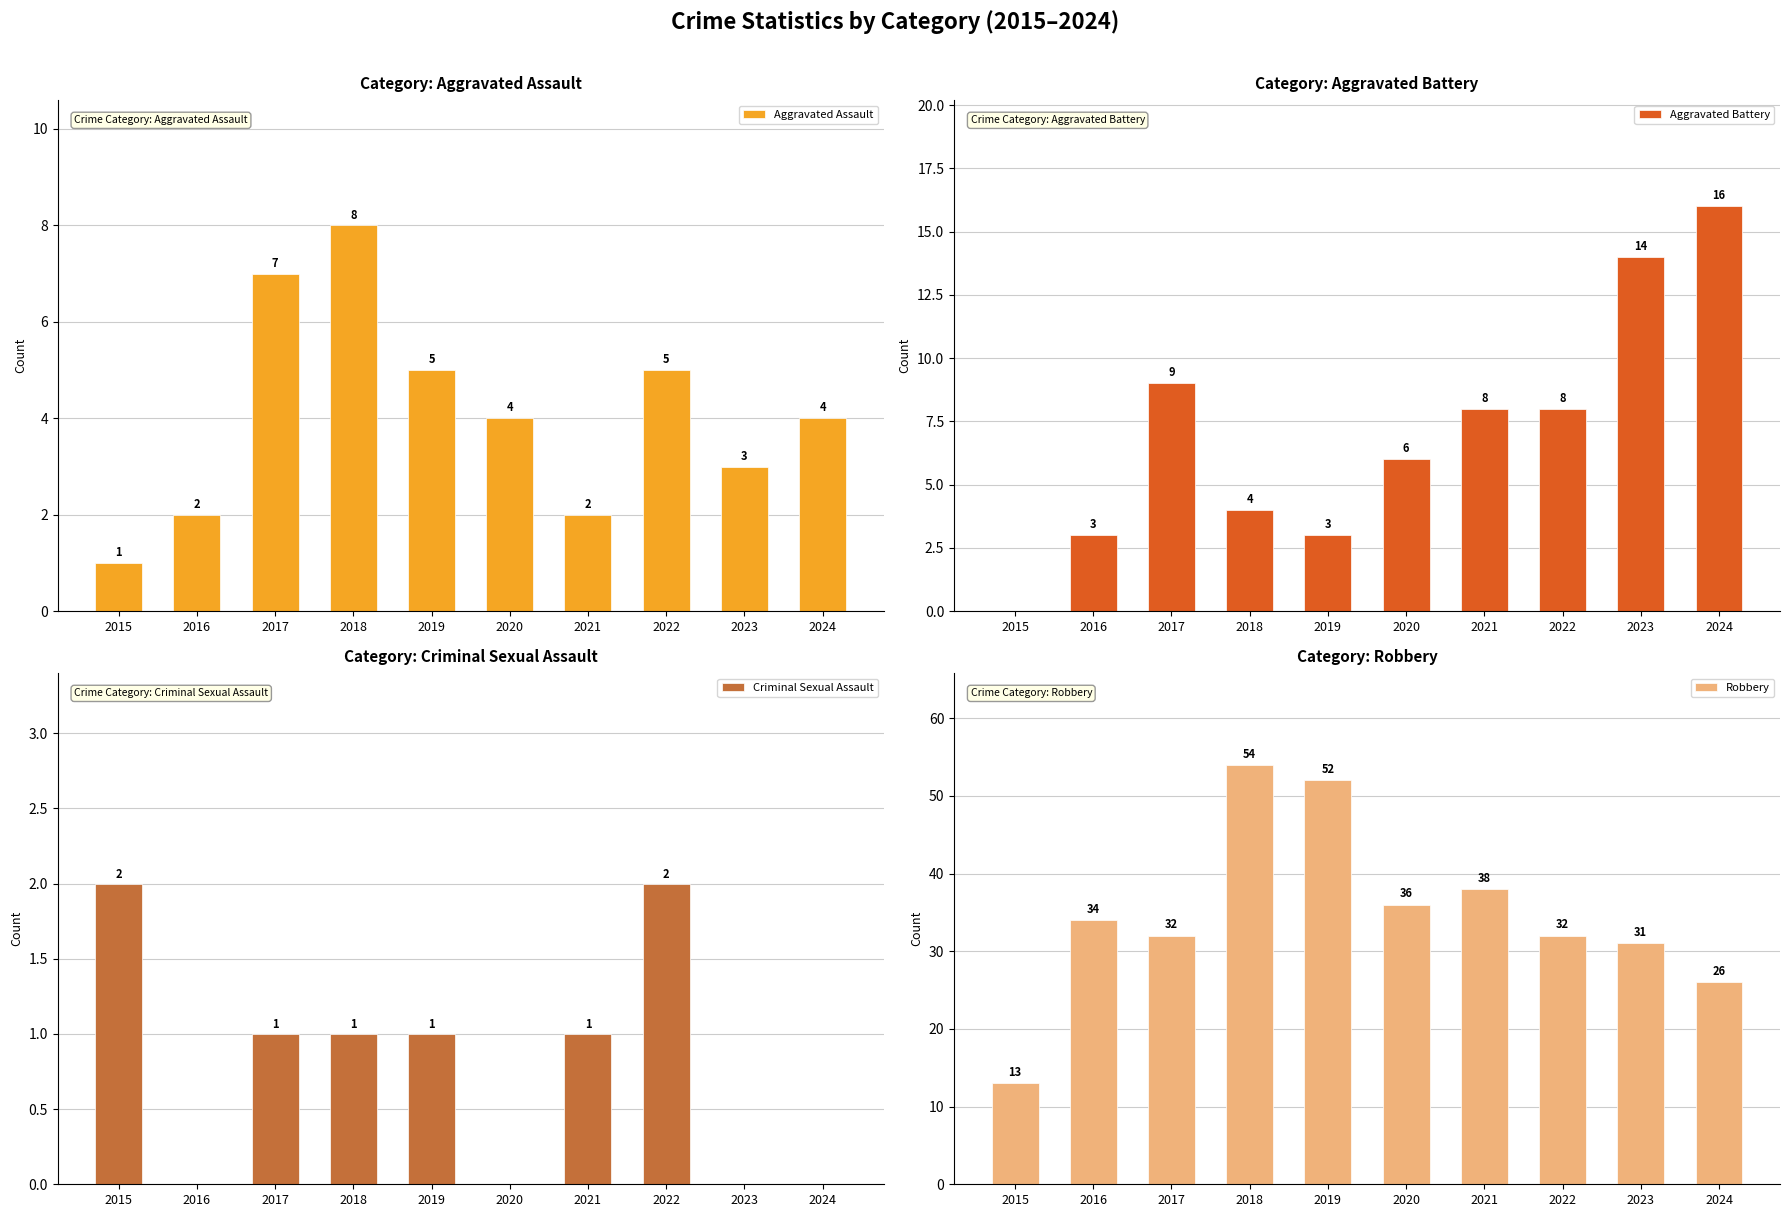

True or false: Criminal Sexual Assault has a value of 3 at 2022.

False